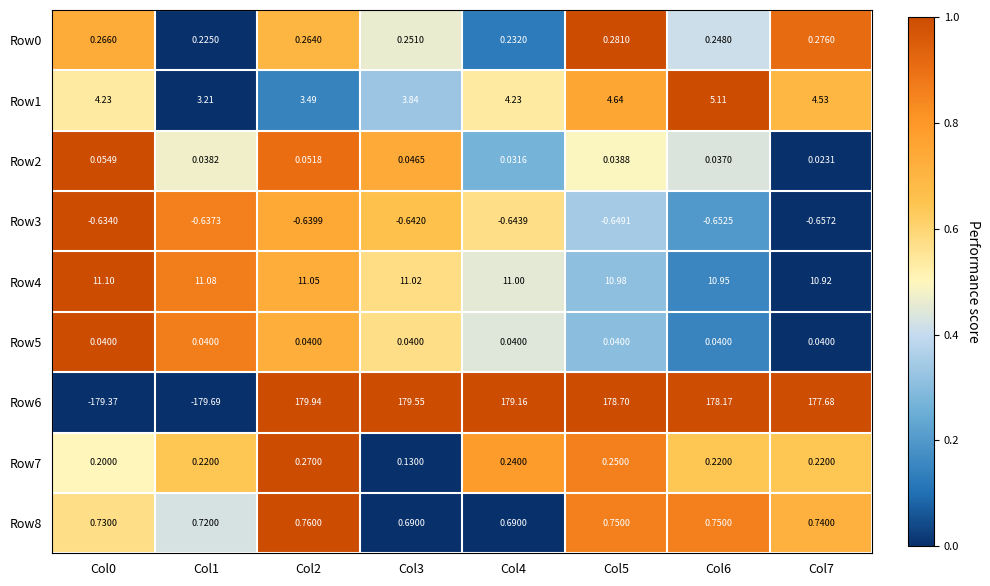

Which series has the largest total across all categories?

Row6